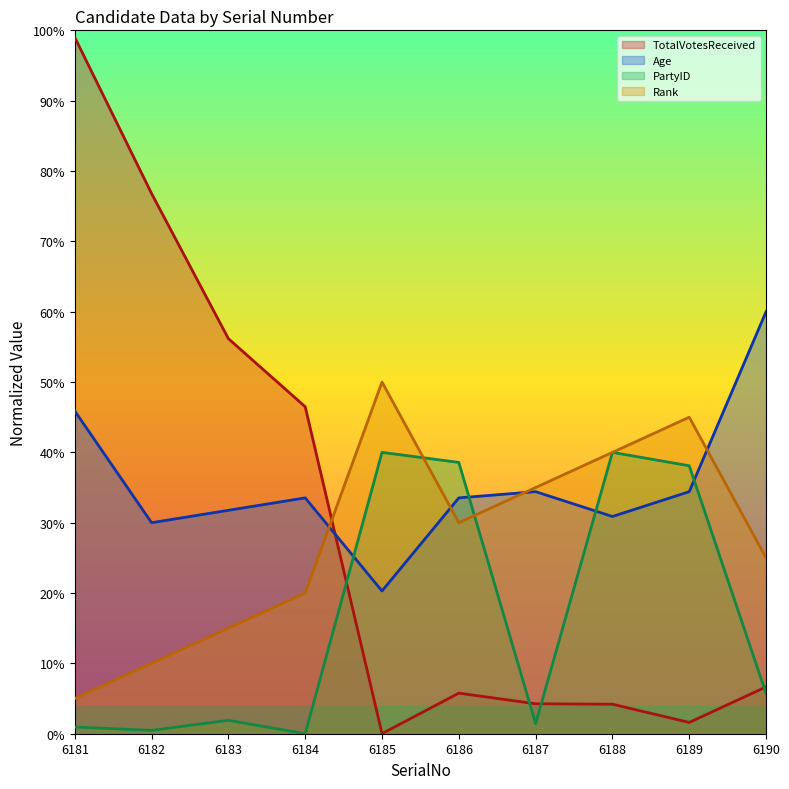

Does the chart display data point markers on the line(s)?

No